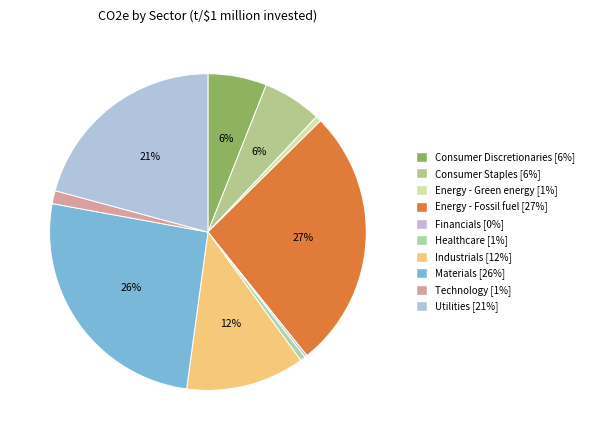

To the nearest percent, what is the average slice percentage?

10%